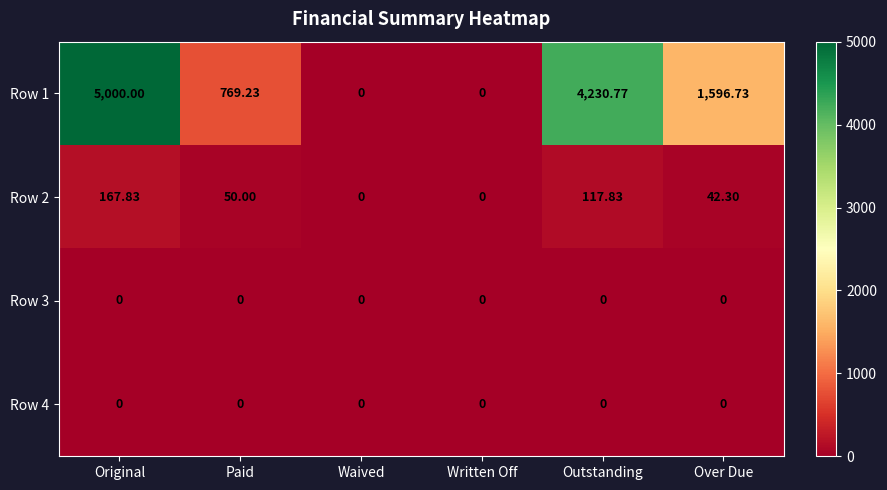

Which series changed the most between Original and Paid?

Row 1